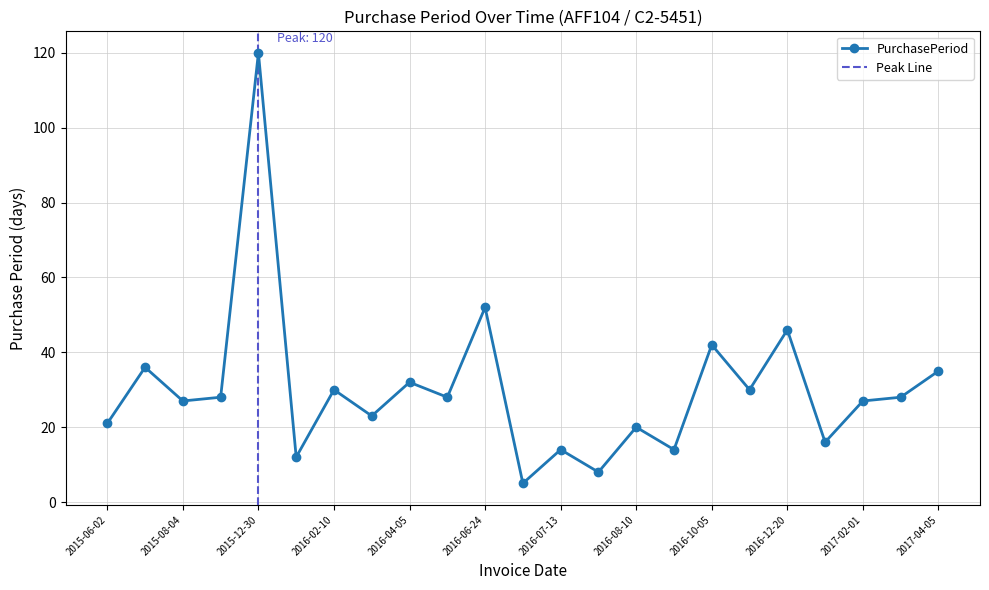

What is the label of the 4th point from the left?

2015-09-01